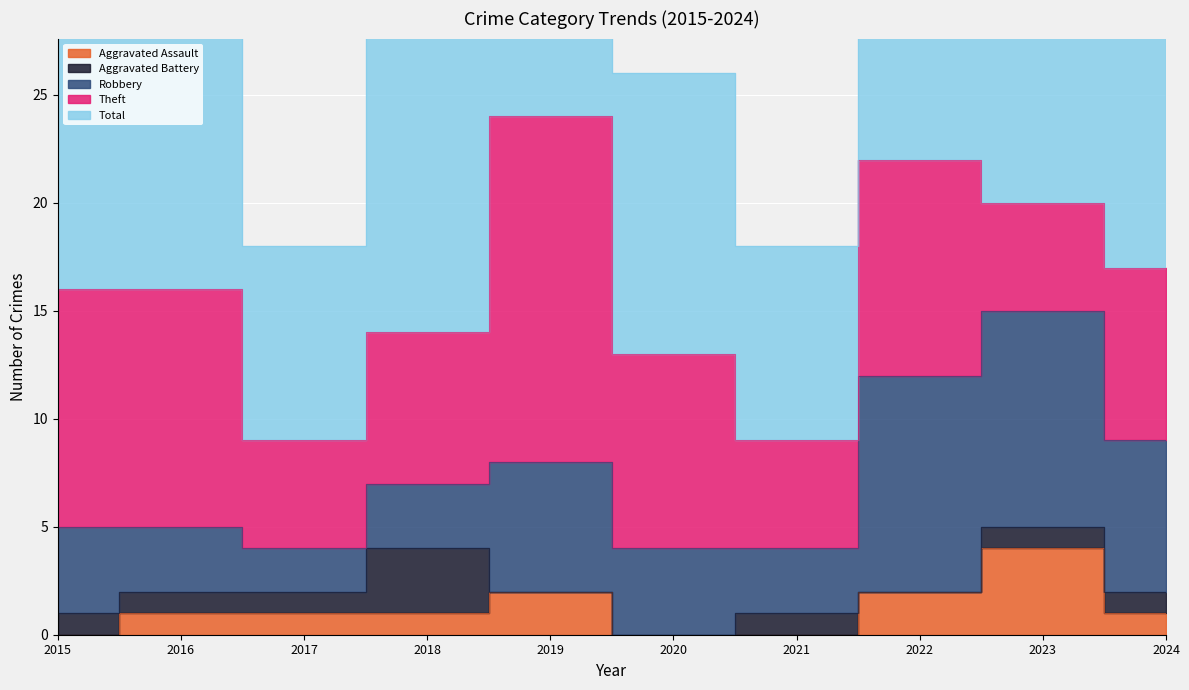

What is the difference between the highest and lowest values at 2017?

8